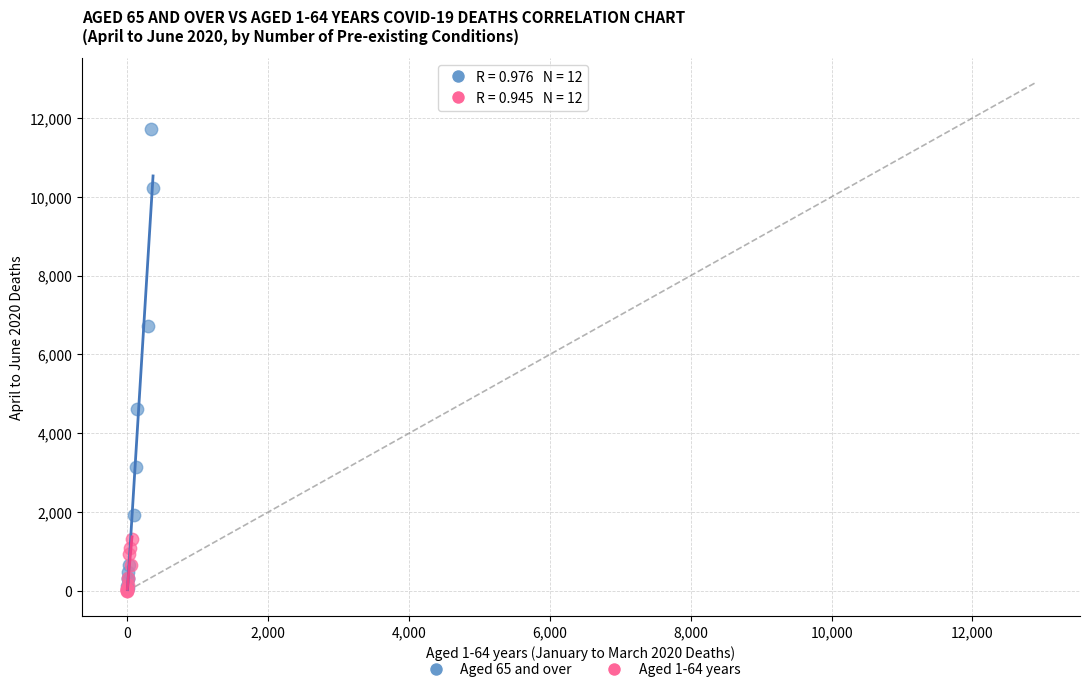

Which series reaches the maximum Y coordinate?

Aged 65 and over